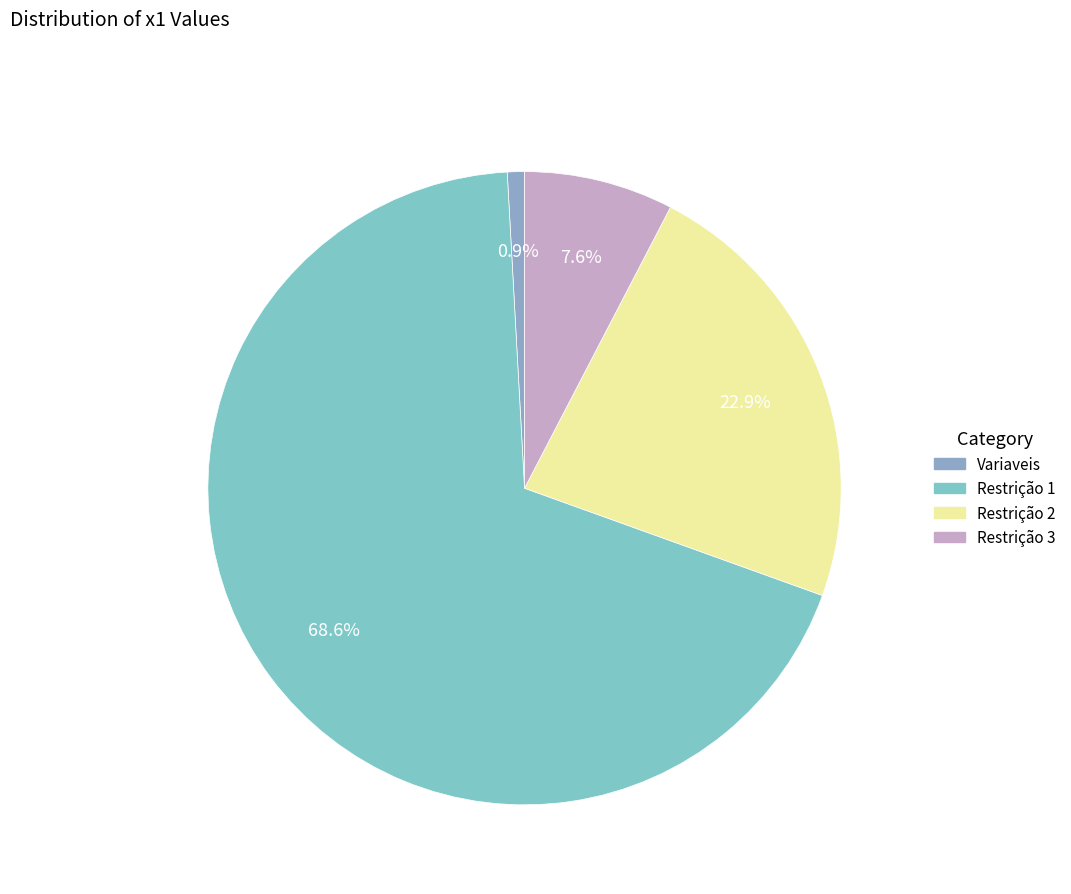

Combined, do Variaveis and Restrição 2 account for over 50%?

No